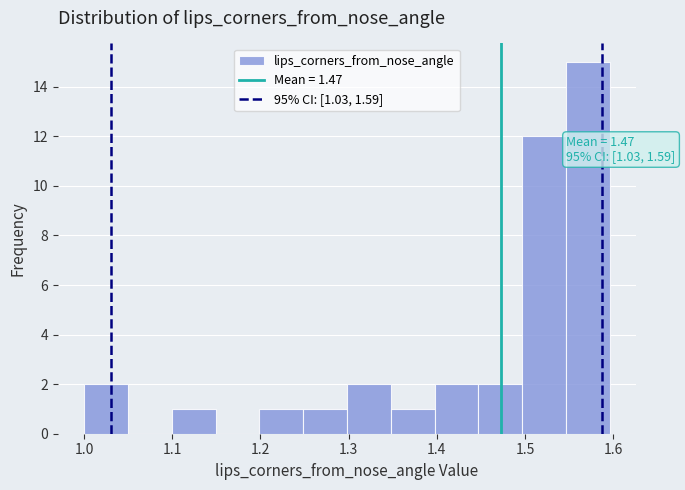

Which range on the x-axis has the tallest bar?

1.55 to 1.60